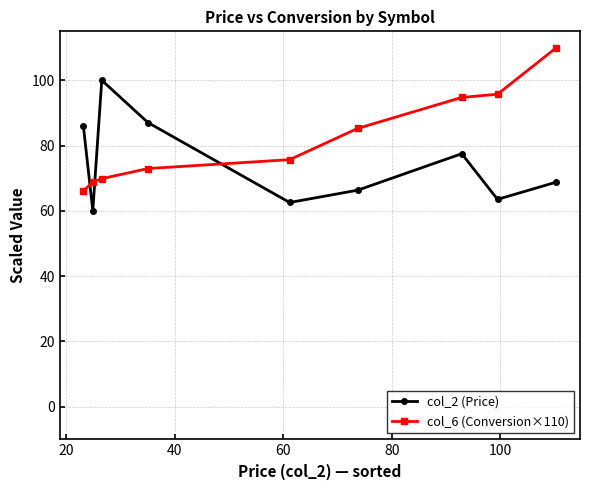

What is the greatest value displayed?

110.0